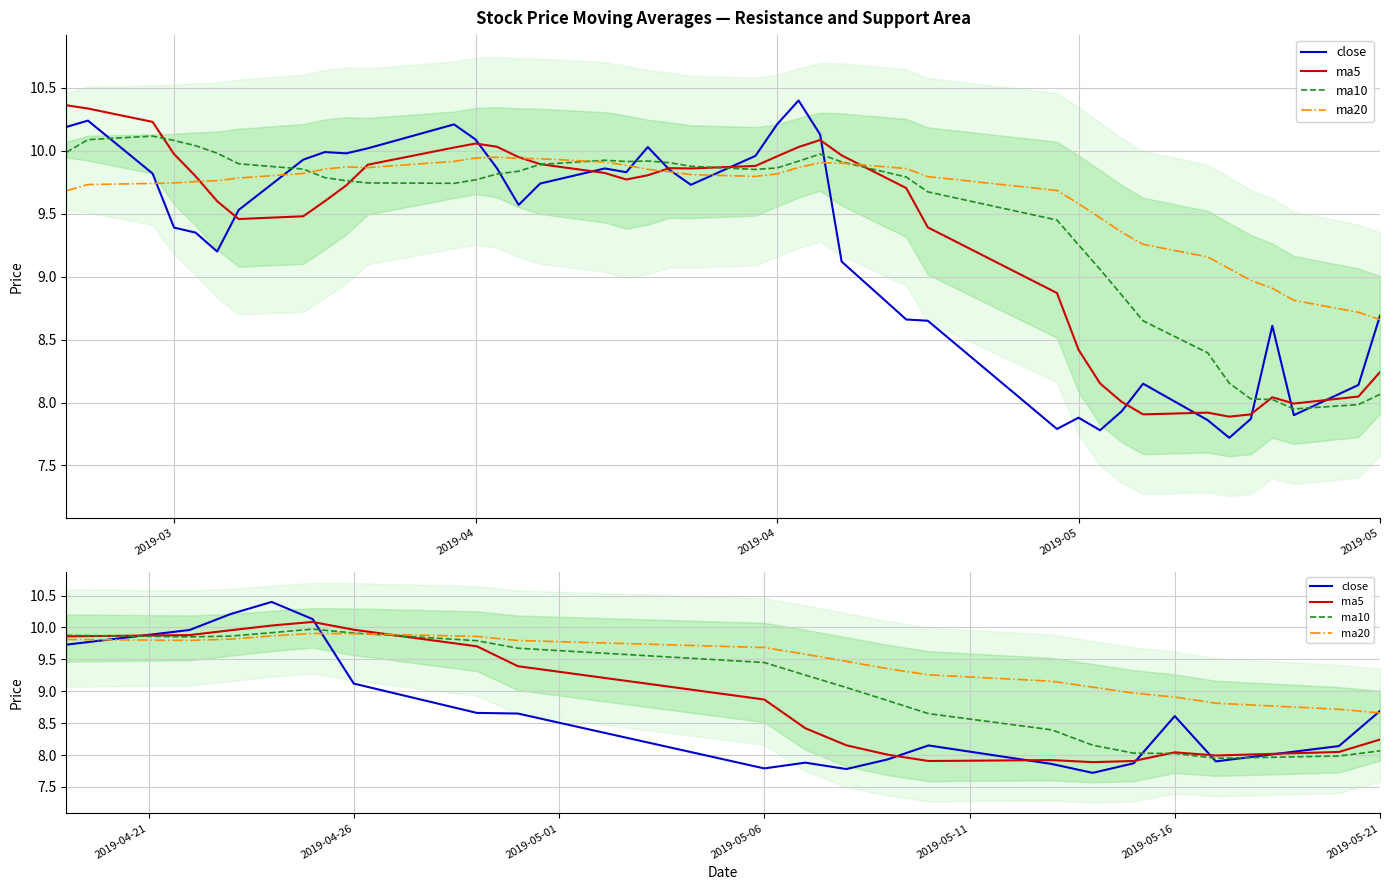

Does the chart display data point markers on the line(s)?

No